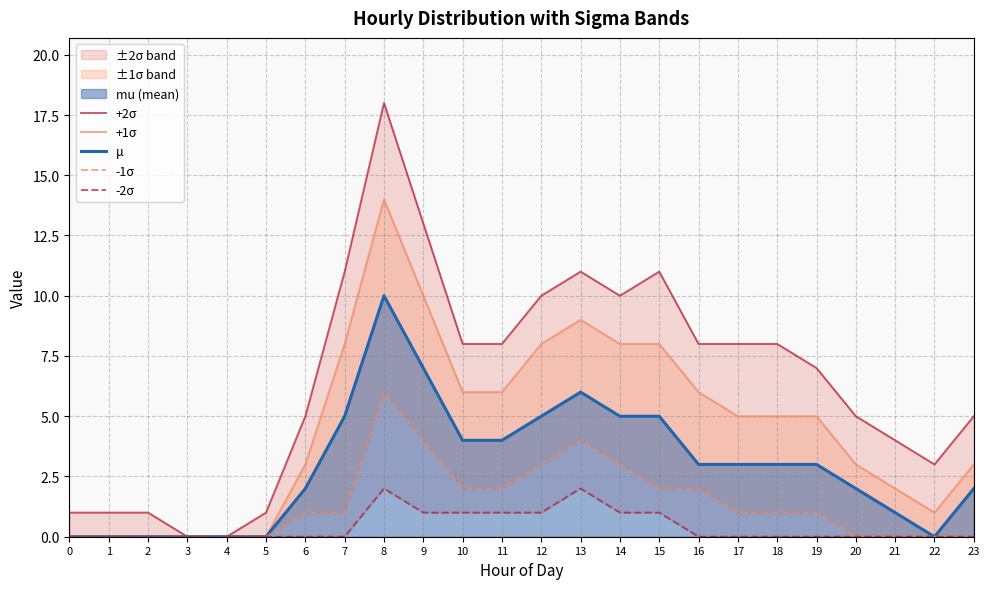

Which series has the largest total across all categories?

+2σ